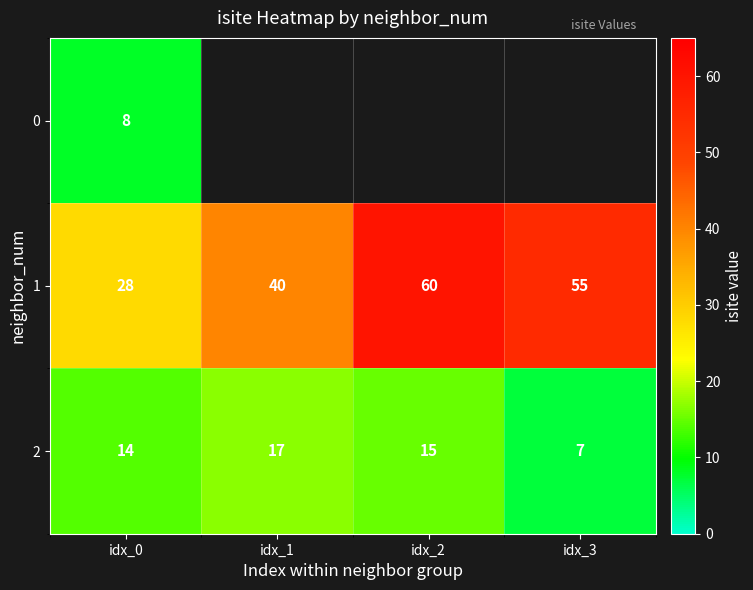

True or false: 0 has a value of 8 at idx_0.

True